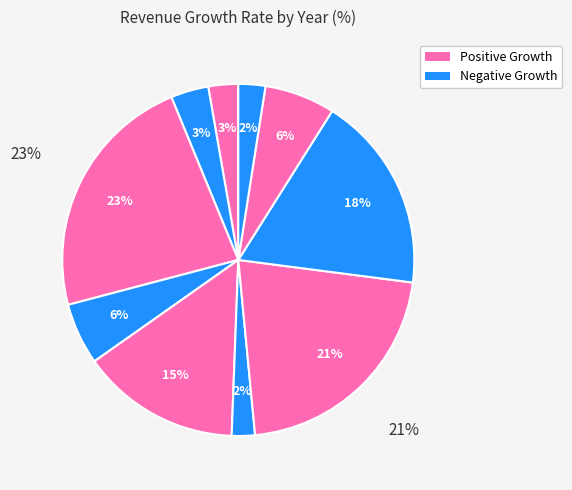

To the nearest percent, what is the difference between the 2022 and 2018 slice percentages?

1%